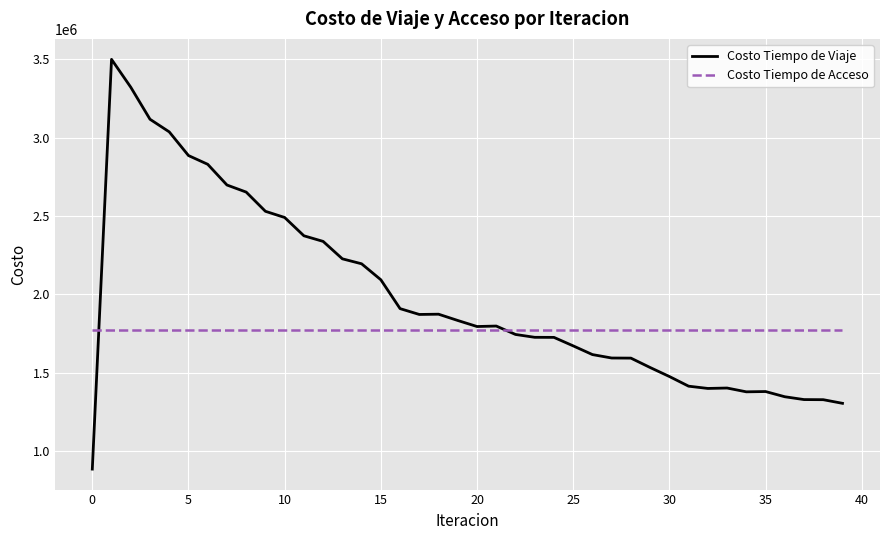

What are all the series names shown in the legend?

Costo Tiempo de Viaje, Costo Tiempo de Acceso